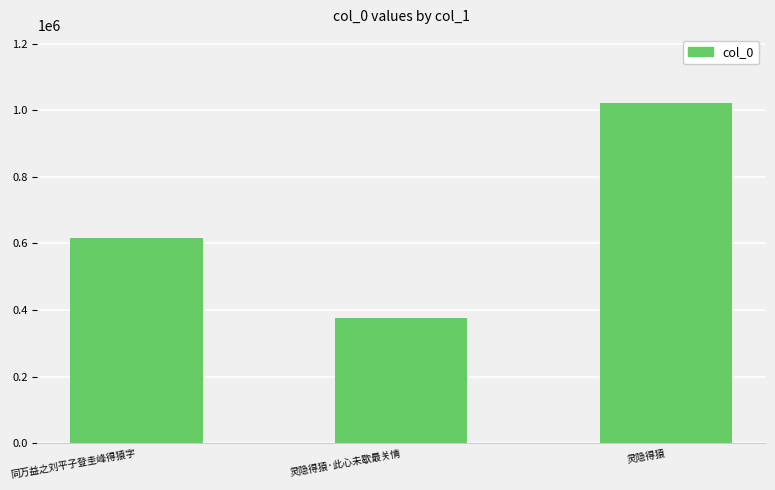

Reading left to right, transcribe all the data shown in this chart.

617408	377131	1021684